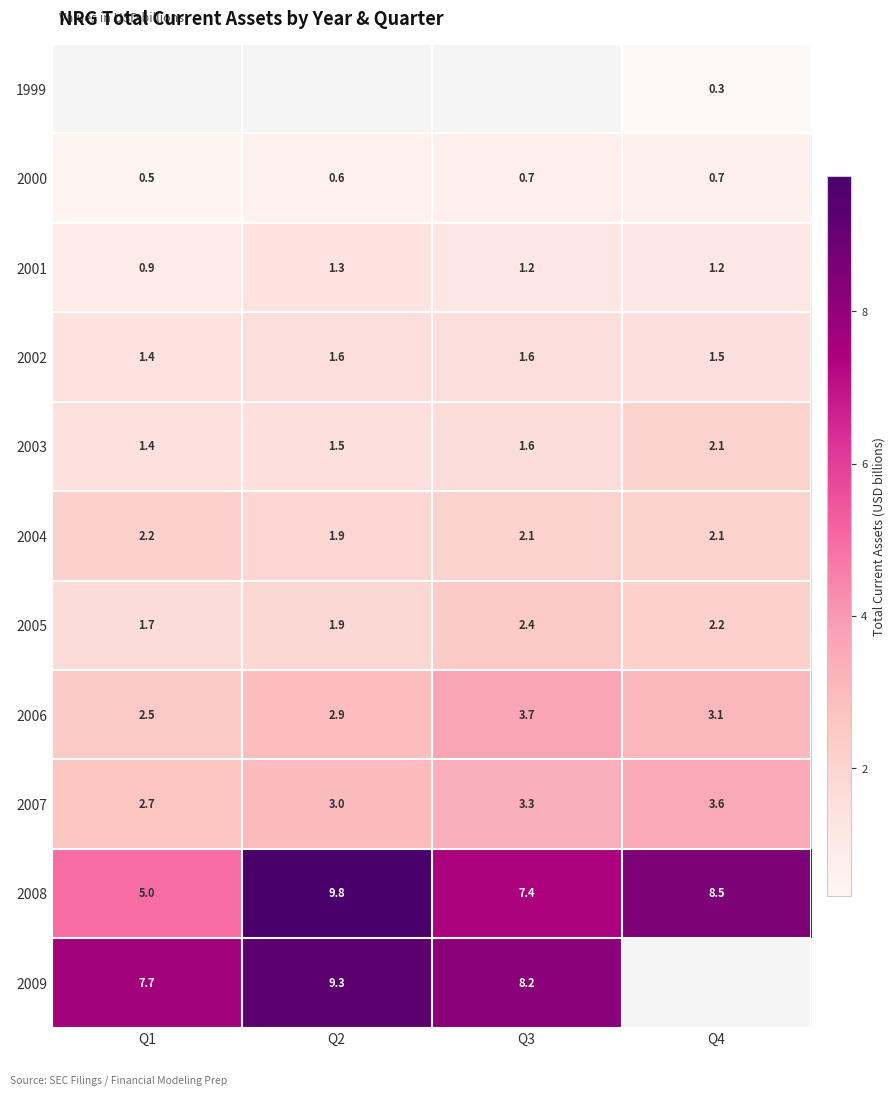

What is the difference between the second highest and second lowest values in the 2000 series?

0.1